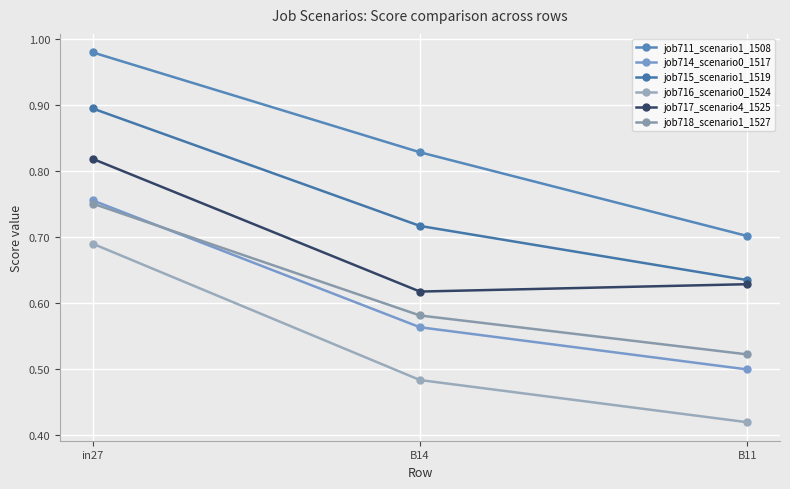

At which label does job716_scenario0_1524 reach its peak?

in27